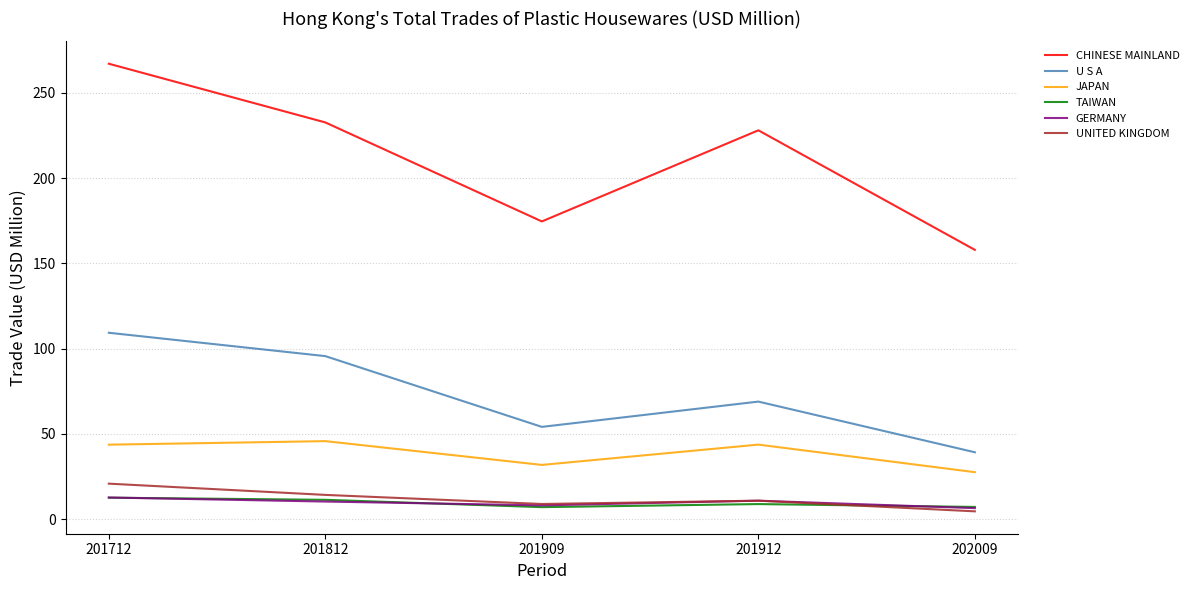

The JAPAN series shows 43.6 at 201712. True or false?

True